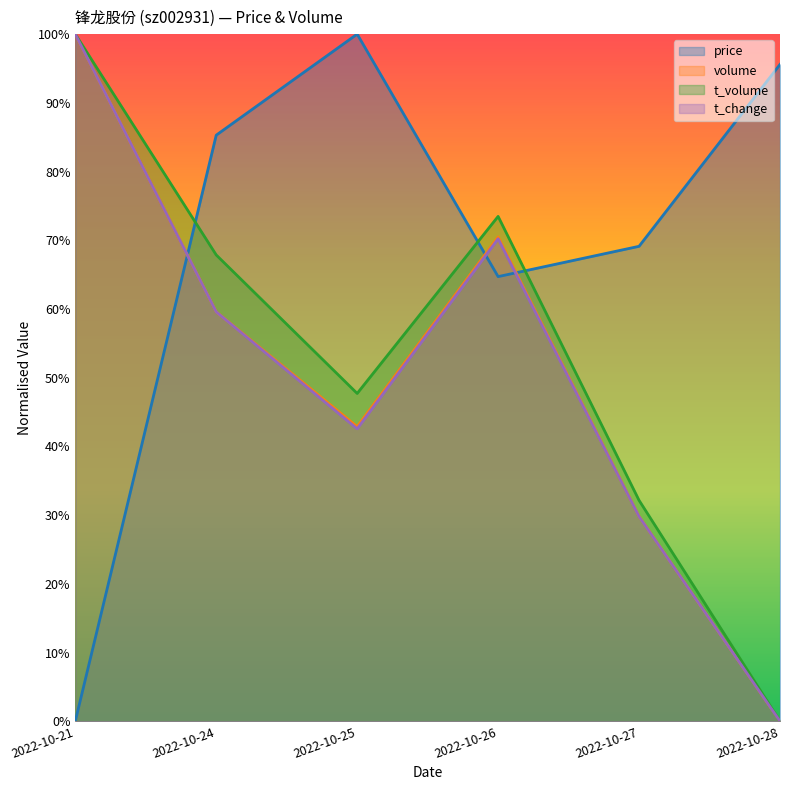

What is the value of the volume point at the 2nd from the left?

0.6